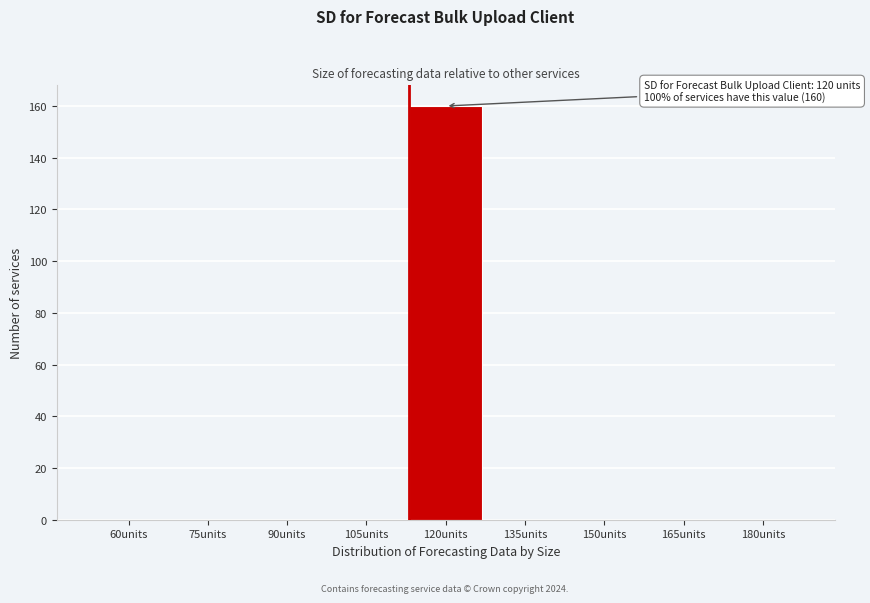

Reading right to left, extract all data points from this chart.

180units=0	165units=0	150units=0	135units=0	120units=160	105units=0	90units=0	75units=0	60units=0